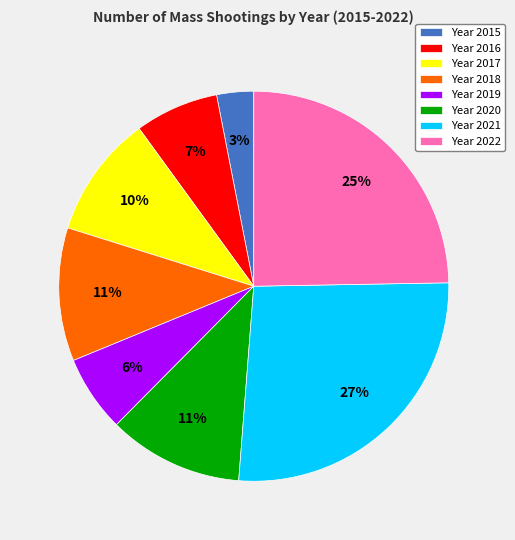

To the nearest percent, what portion does Year 2016 represent?

7%